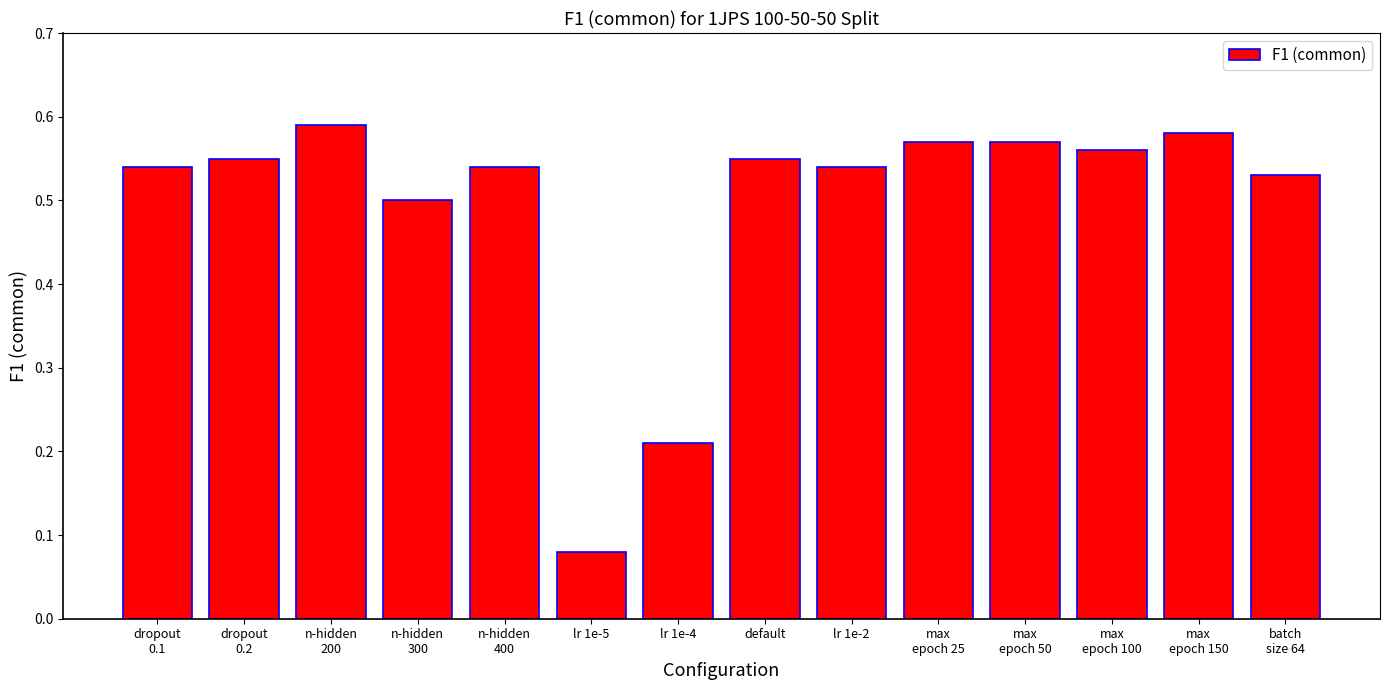

The chart shows a value of 0.2 at default. True or false?

False